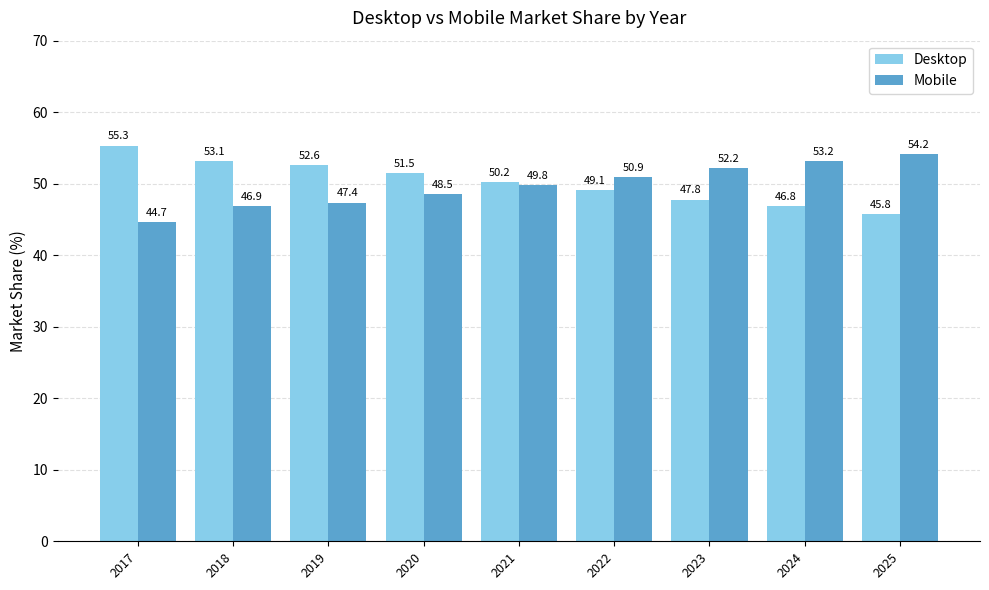

Reading left to right, extract all data points from this chart.

Desktop: 2017=55.3	2018=53.1	2019=52.6	2020=51.5	2021=50.2	2022=49.1	2023=47.8	2024=46.8	2025=45.8
Mobile: 2017=44.7	2018=46.9	2019=47.4	2020=48.5	2021=49.8	2022=50.9	2023=52.2	2024=53.2	2025=54.2